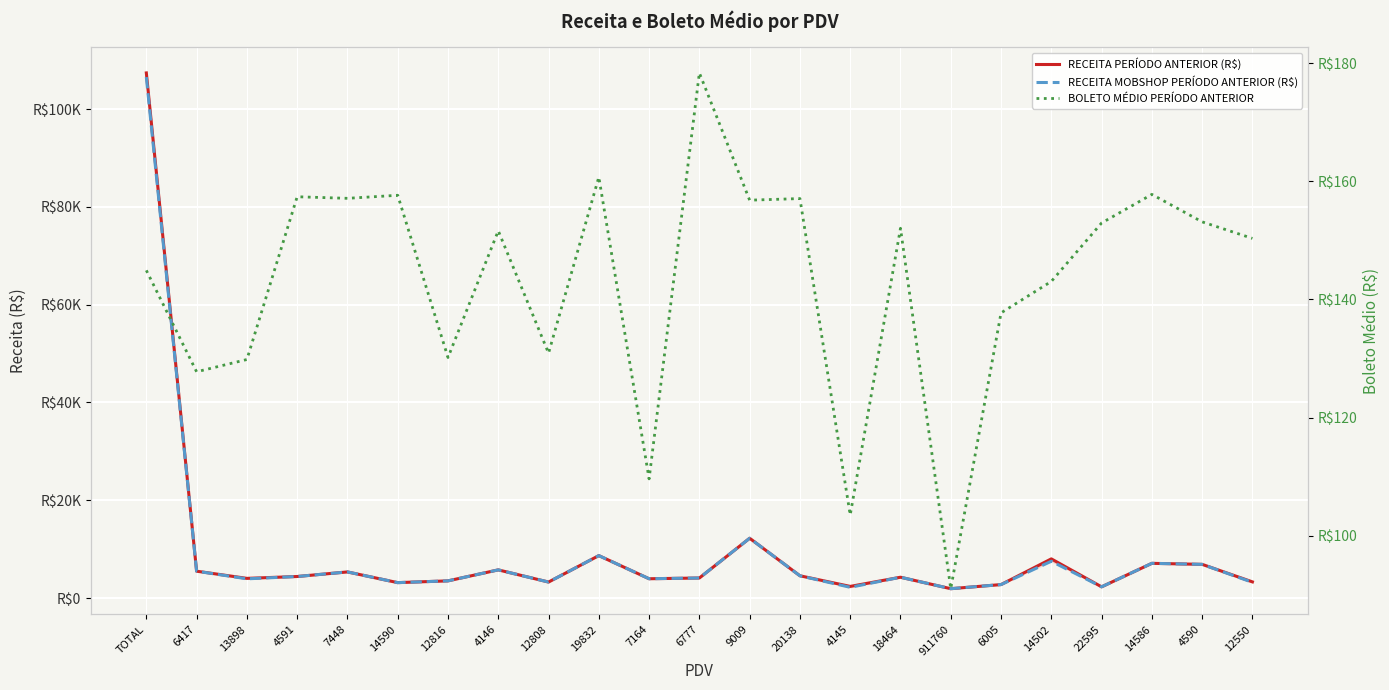

Reading left to right, list all the values displayed in this chart.

RECEITA PERÍODO ANTERIOR (R$): 107385.5	5493.6	4024.9	4406.4	5341.6	3152.4	3514.8	5761.3	3272.8	8677.6	3947.1	4101.4	12229.9	4554.9	2381.1	4257.1	1912.3	2754.4	8010.5	2294.0	7099.6	6890.6	3307.2
RECEITA MOBSHOP PERÍODO ANTERIOR (R$): 106537.3	5493.6	3932.1	4406.4	5341.6	3152.4	3514.8	5761.3	3272.8	8677.6	3947.1	4101.4	12229.9	4554.9	2197.6	4257.1	1912.3	2754.4	7526.6	2294.0	7099.6	6890.6	3219.3
BOLETO MÉDIO PERÍODO ANTERIOR: 144.9	127.8	129.8	157.4	157.1	157.6	130.2	151.6	130.9	160.7	109.6	178.3	156.8	157.1	103.5	152.0	91.1	137.7	143.0	152.9	157.8	153.1	150.3